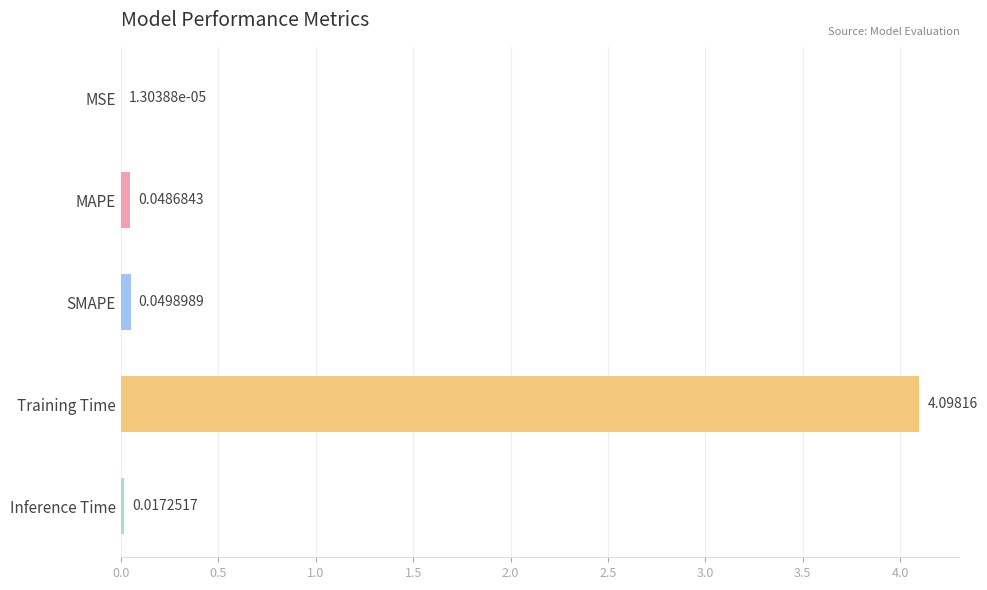

At which category does the chart reach its peak across all series?

Training Time